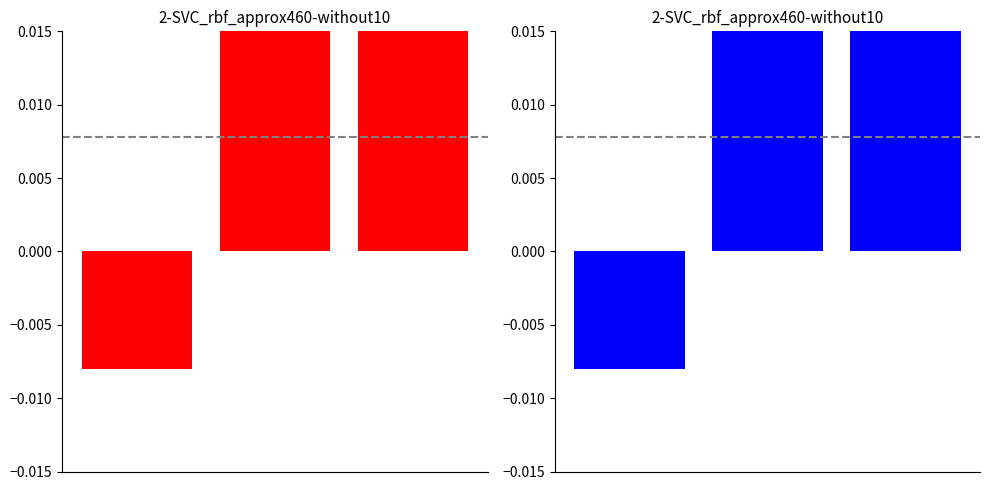

Between 0 and 2, which series saw the biggest shift?

red series